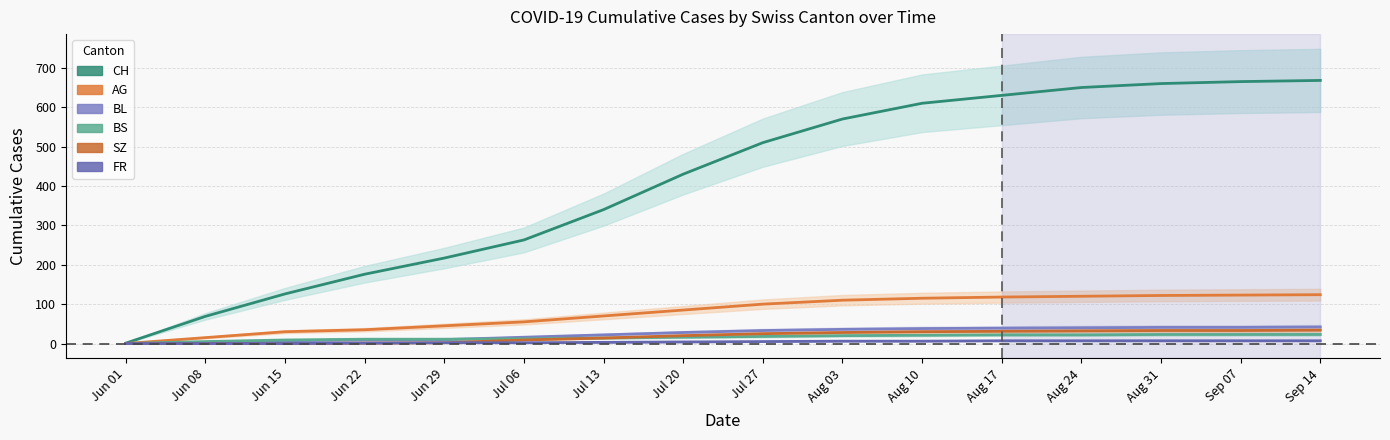

What is the maximum value for BS?

23